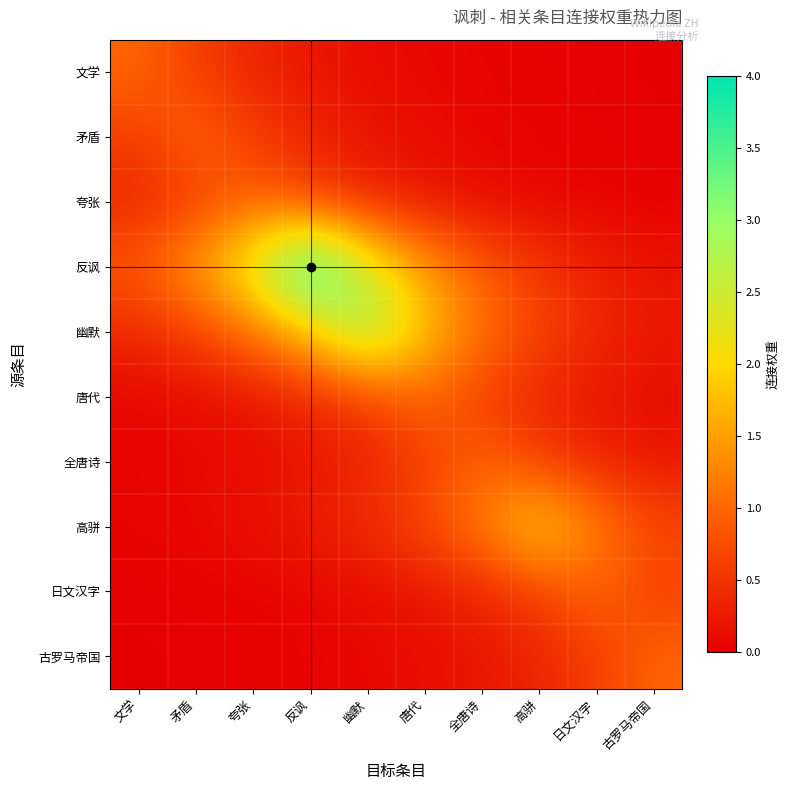

At which category is the sum across all series the highest?

反讽